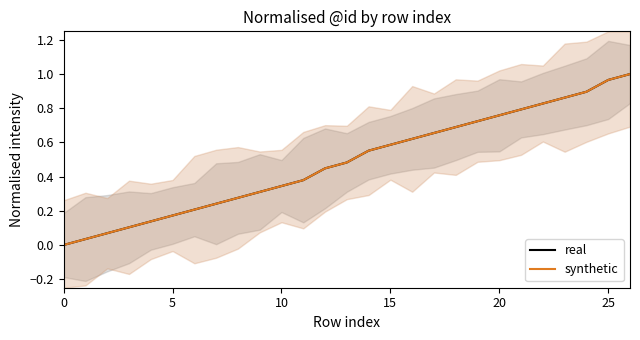

What is the difference between the real values at 11 and 21?

0.4